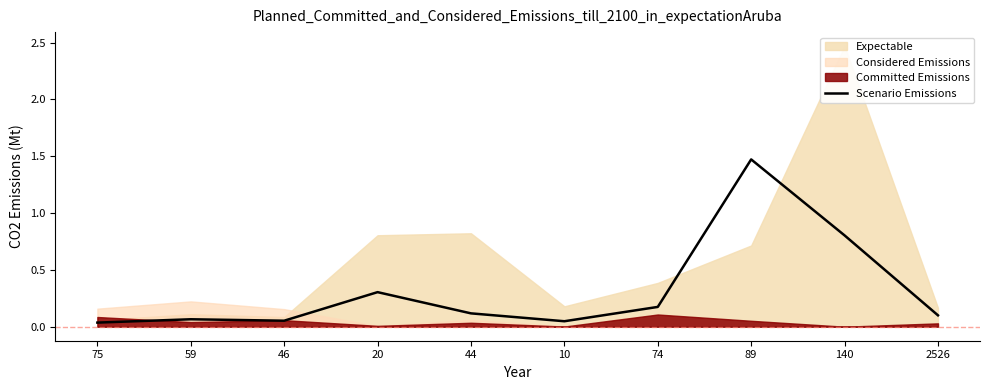

What is the sum of all values?

3.2